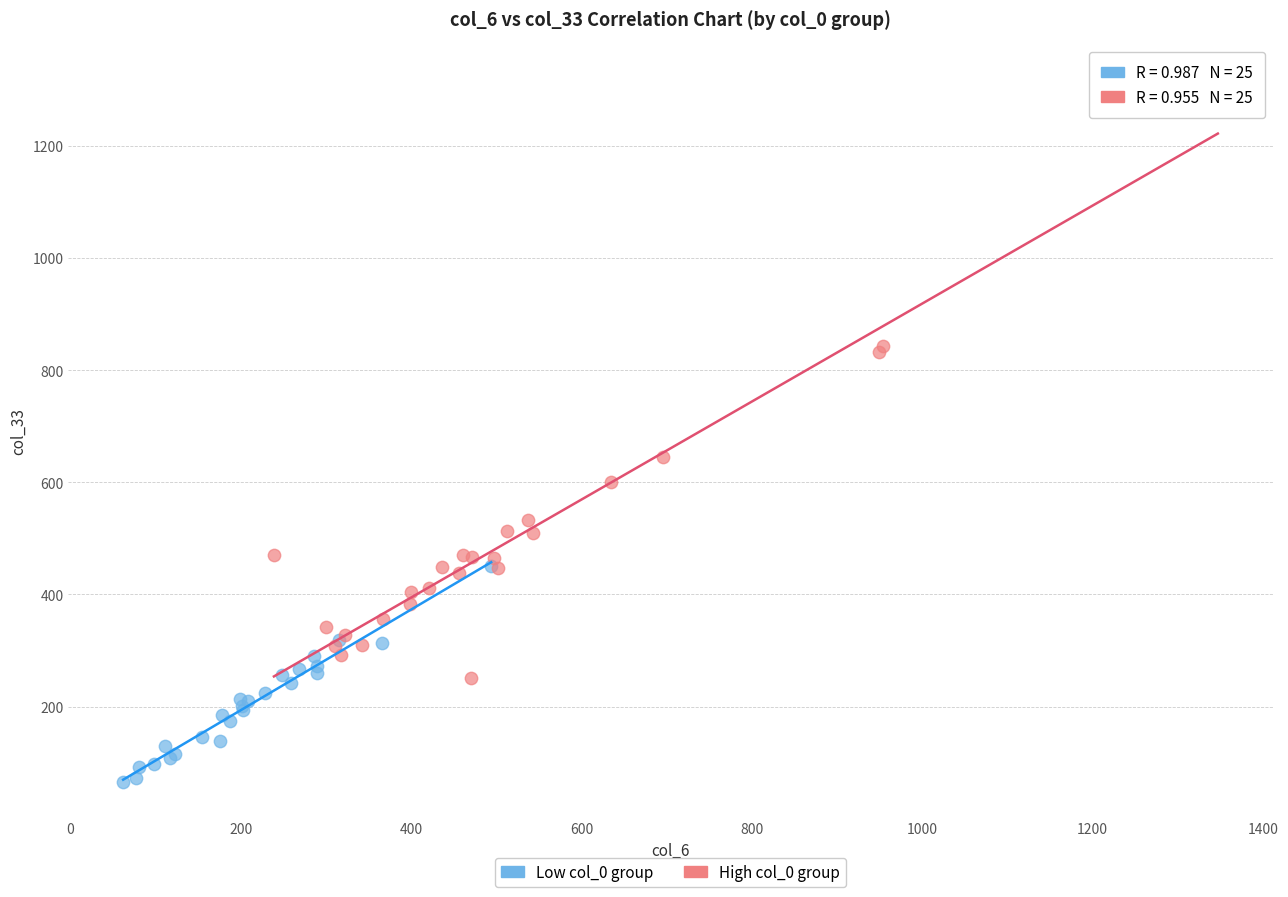

Which series contains the highest Y value?

High col_0 group